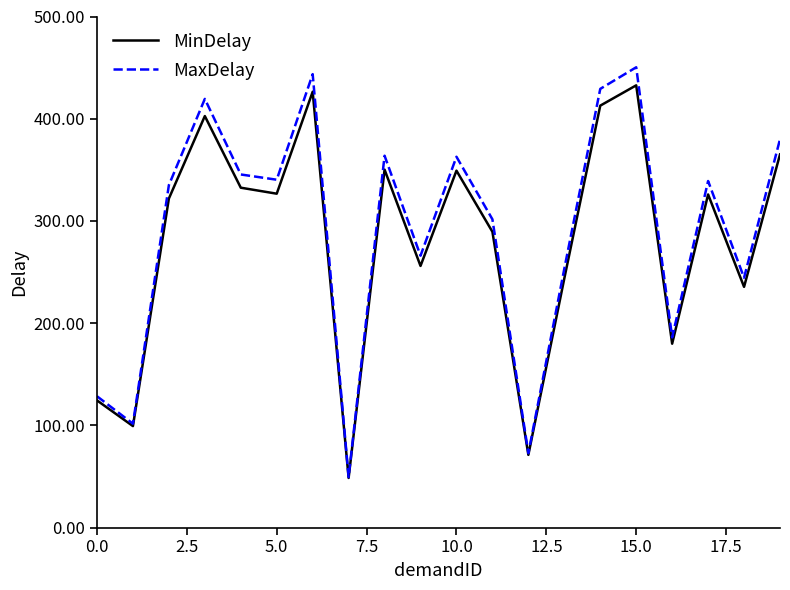

Which series has the widest spread of values?

MaxDelay